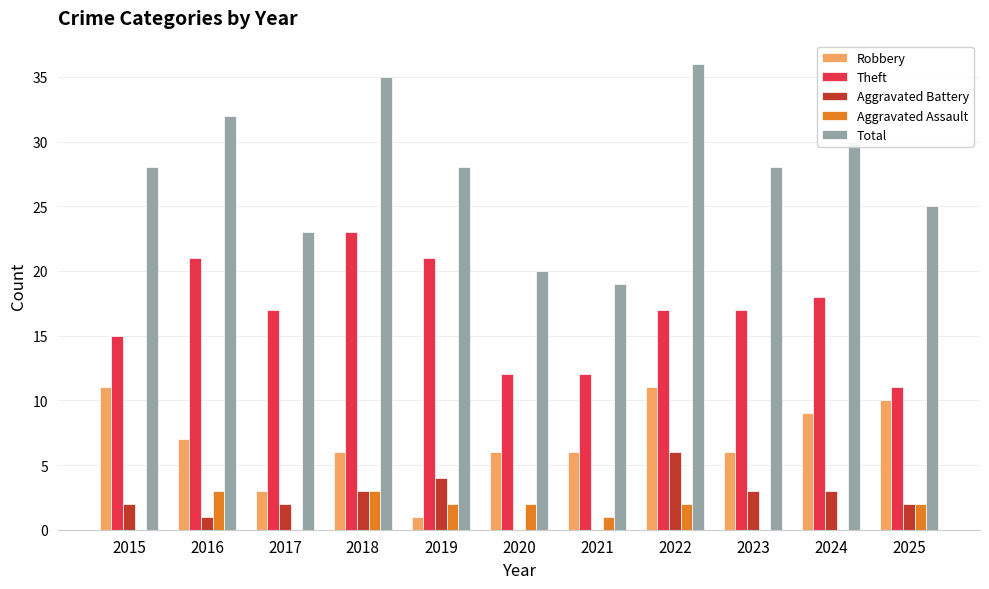

At which category does the chart reach its peak across all series?

2022